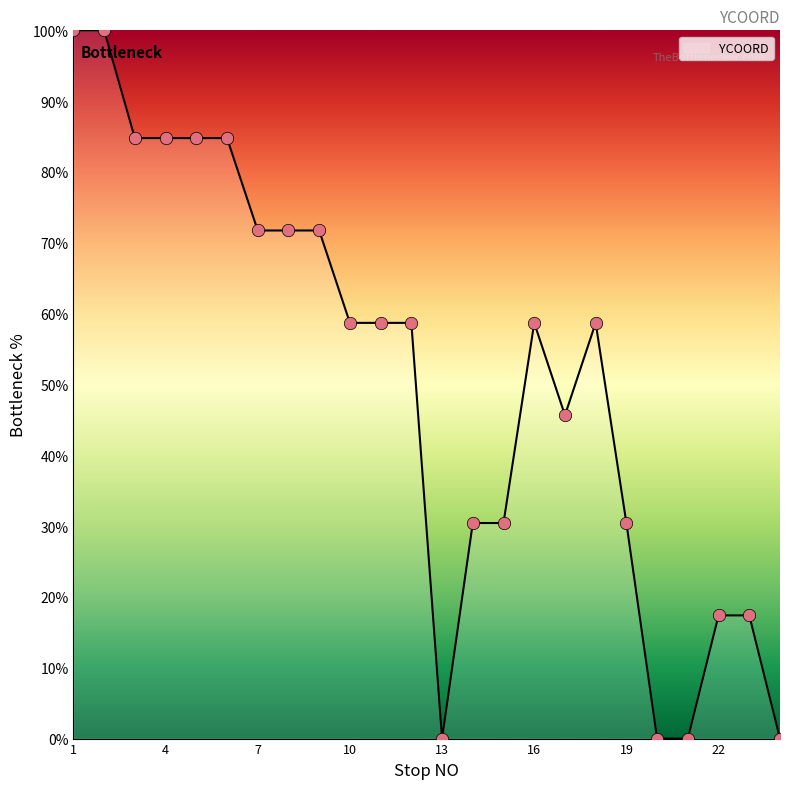

What is the greatest value displayed?

100.0